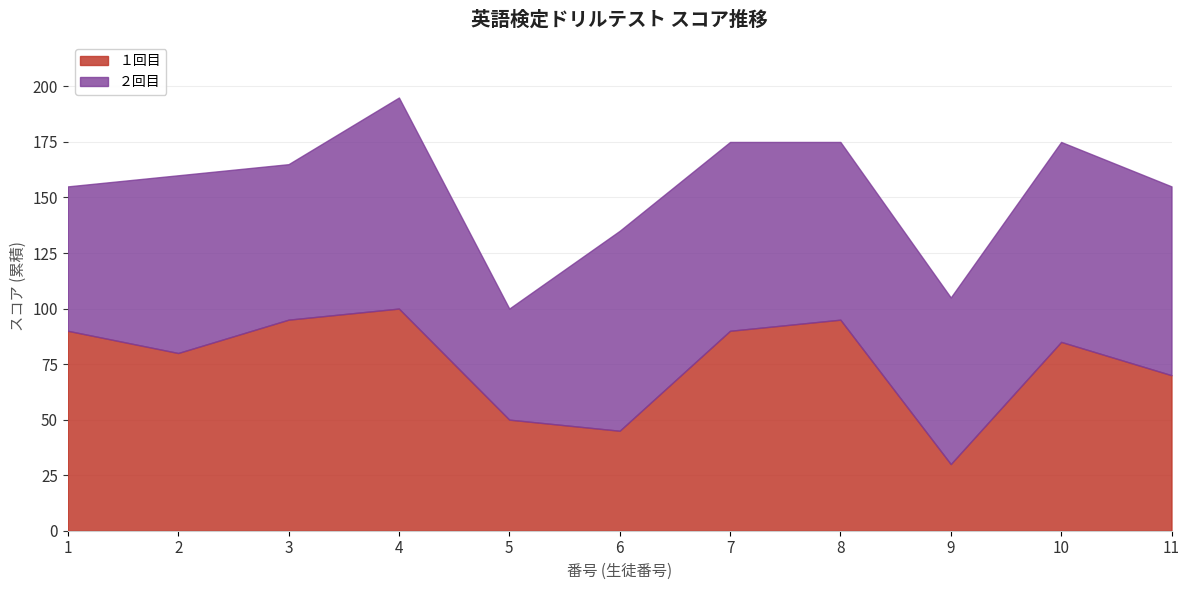

What is the total value across all series at 10?

175